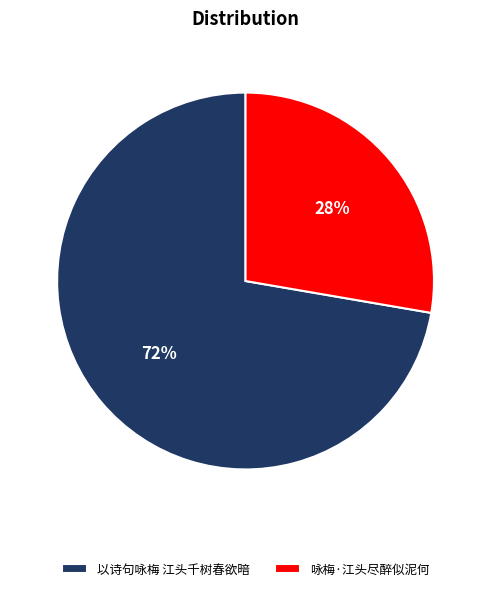

What is the majority slice?

以诗句咏梅 江头千树春欲暗